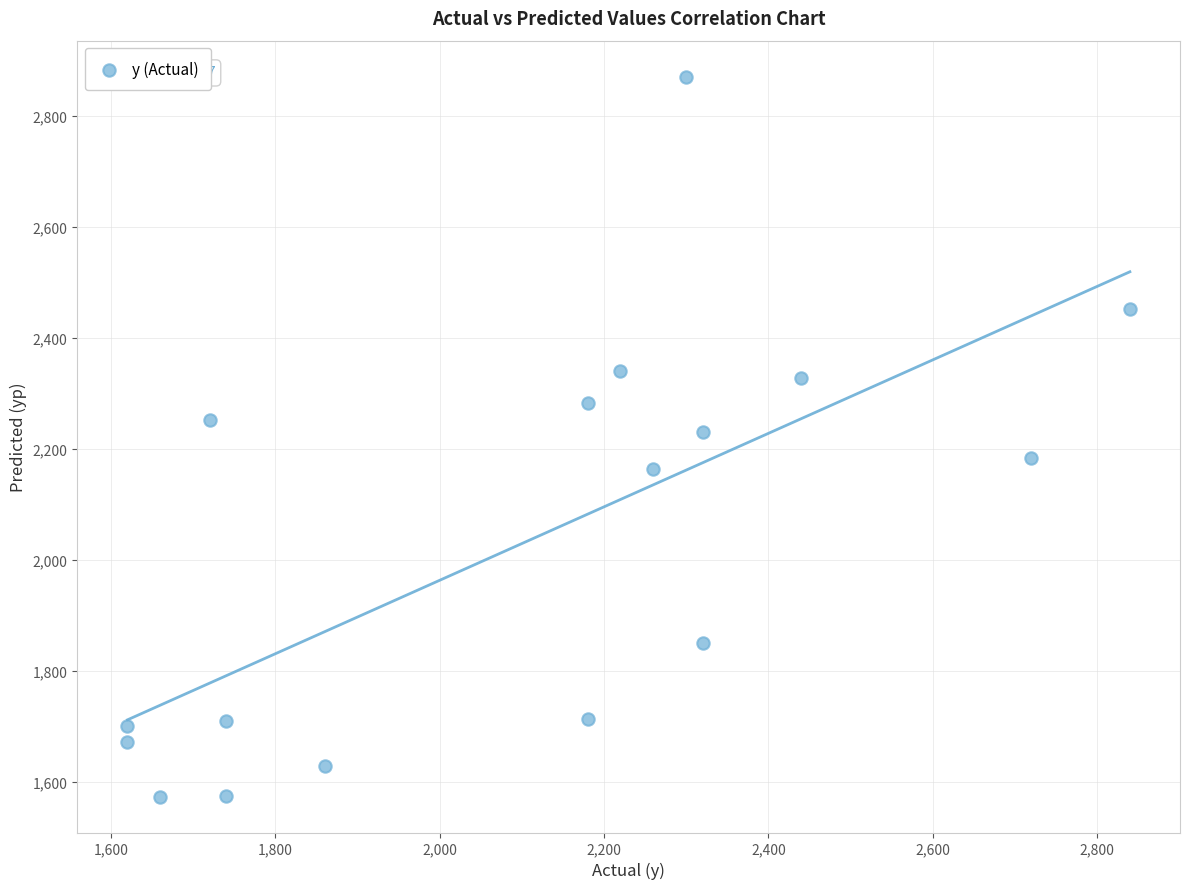

What is the range of Y values (max minus min)?

1297.0